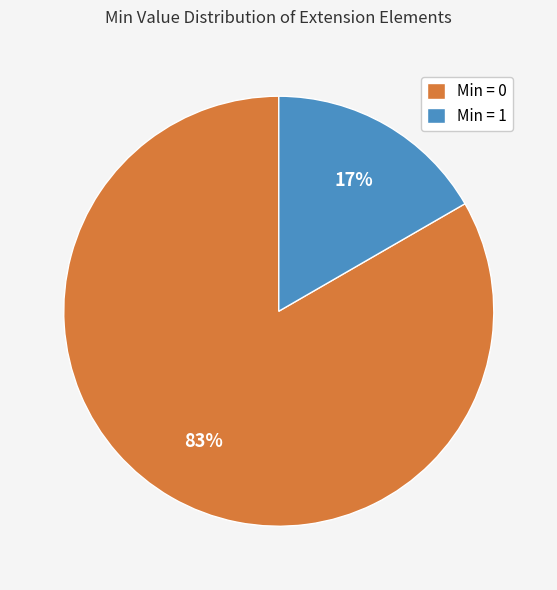

Does any single category account for the majority?

Yes